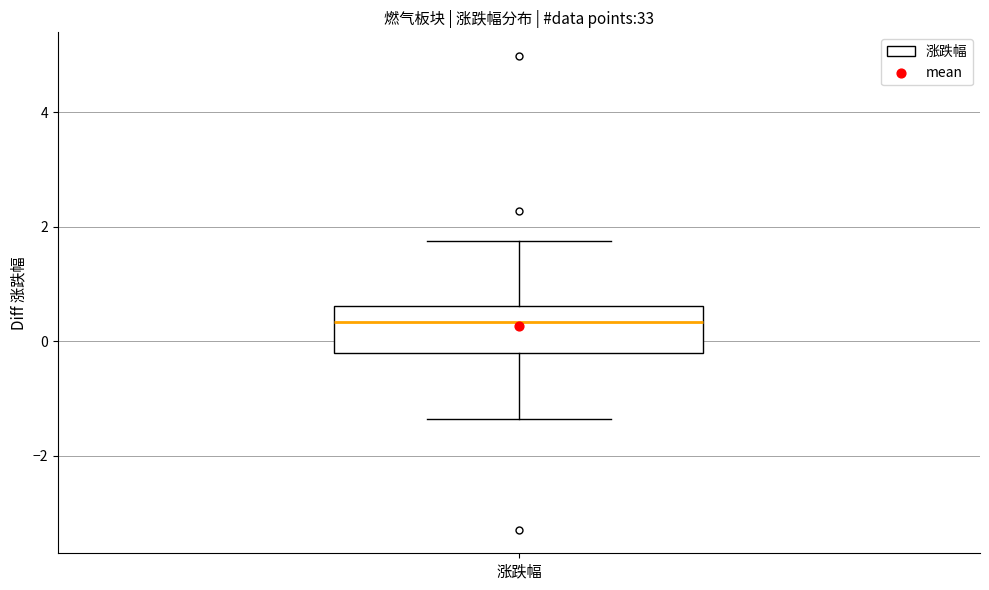

Transcribe this box plot: give where the median line is, the range the box spans, and where the two whiskers end, as read against the y-axis. The values are not printed on the chart, so give them approximately, as read against the axis.

median 0.4, box -0.2 to 0.6, whiskers -1.4 to 1.8